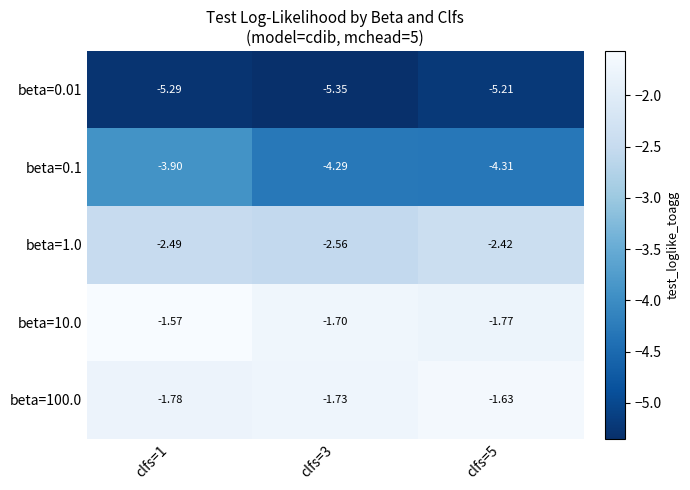

How many data points does each series have?

3